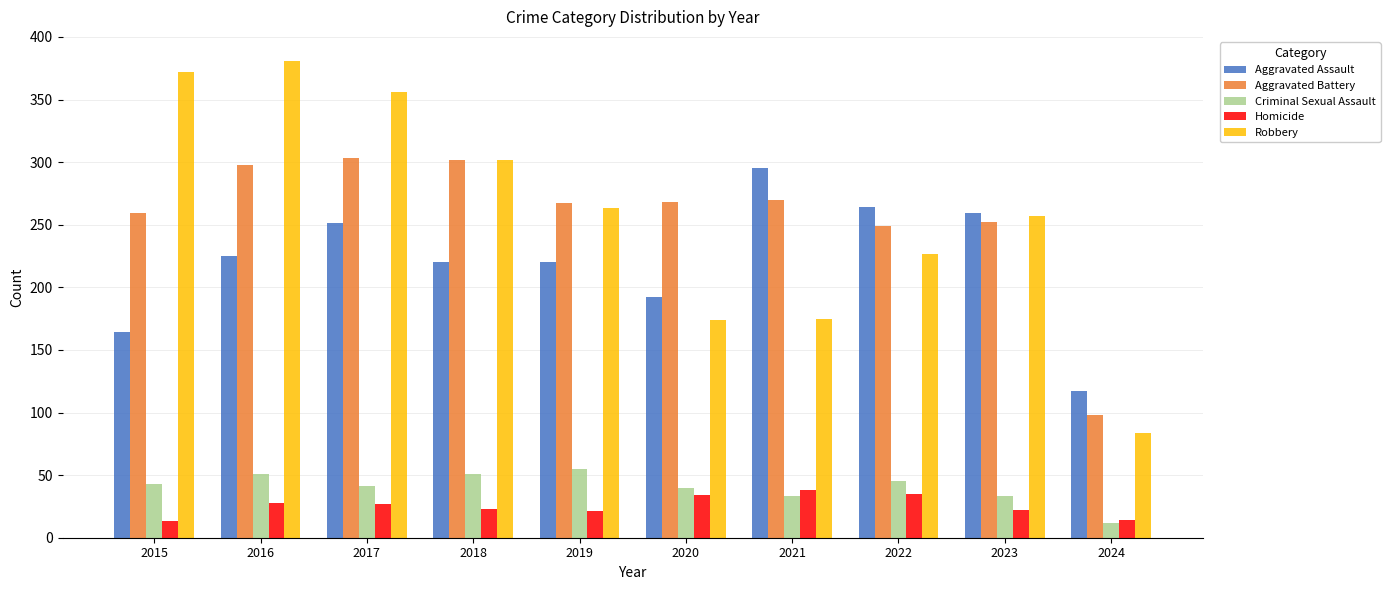

The Aggravated Assault series shows 117 at 2024. True or false?

True